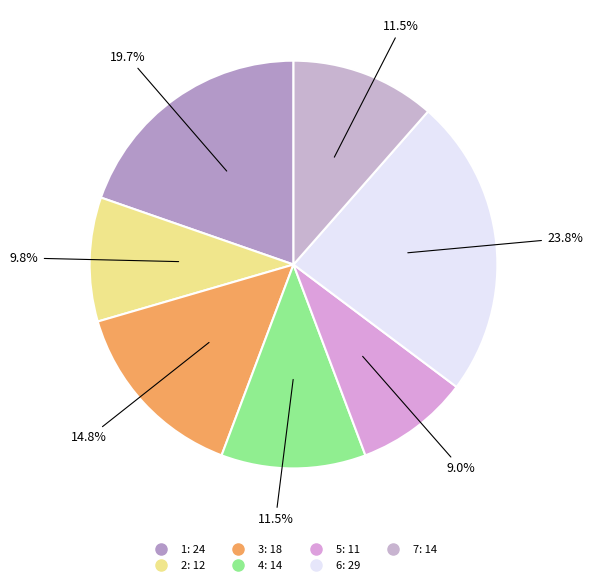

What is the smallest slice in the pie chart?

5